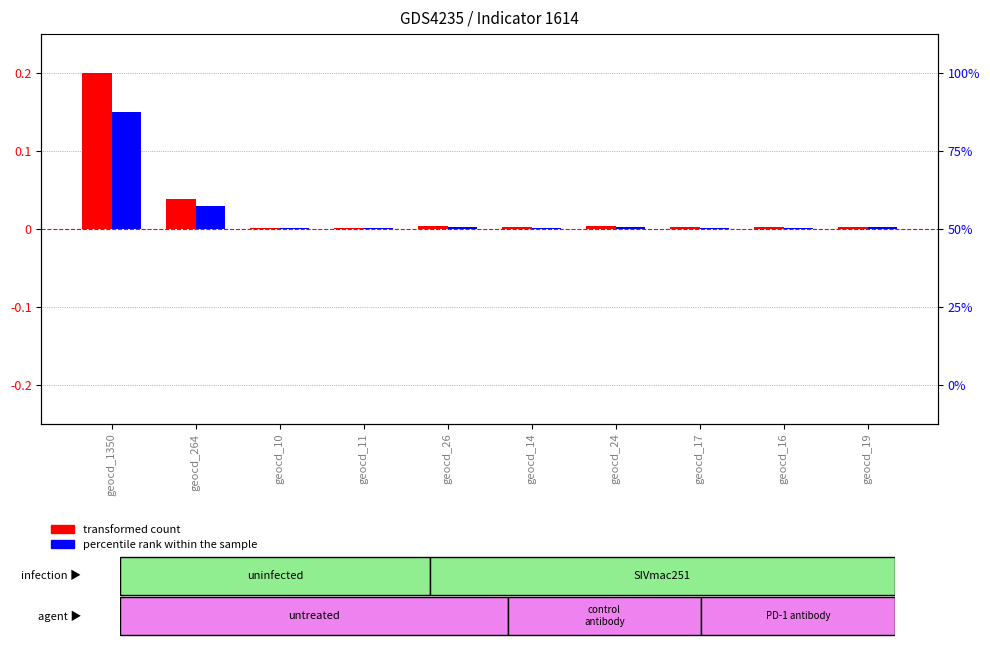

At which category is the sum across all series the highest?

geocd_1350